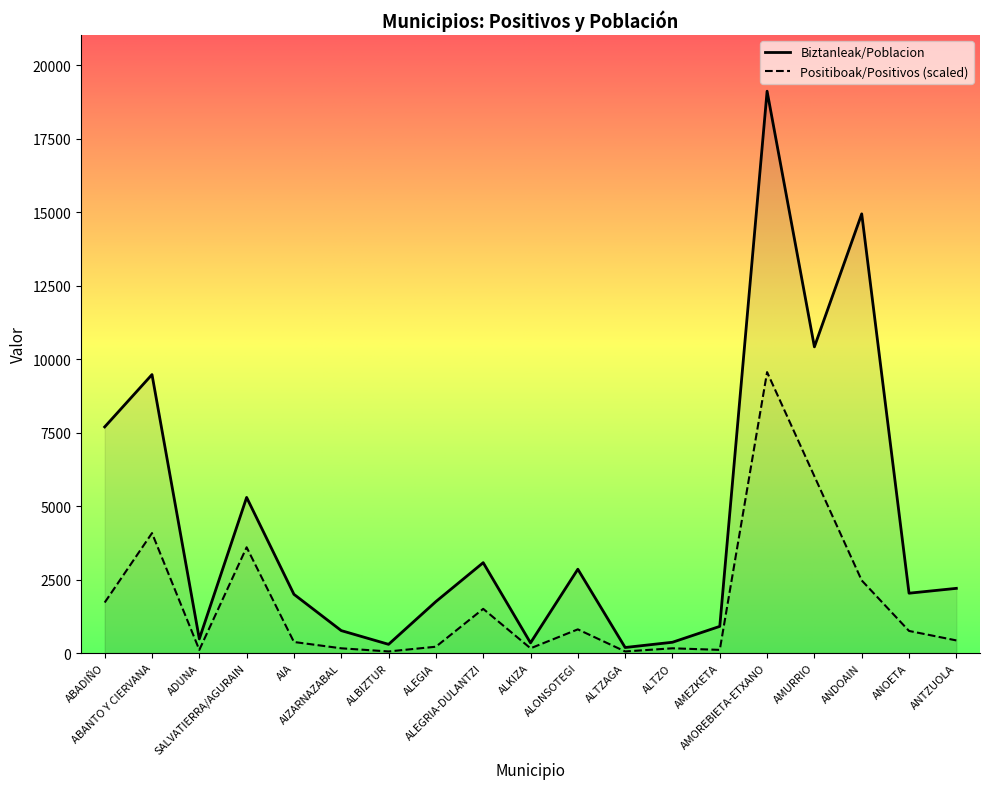

What is the greatest value displayed?

19119.0